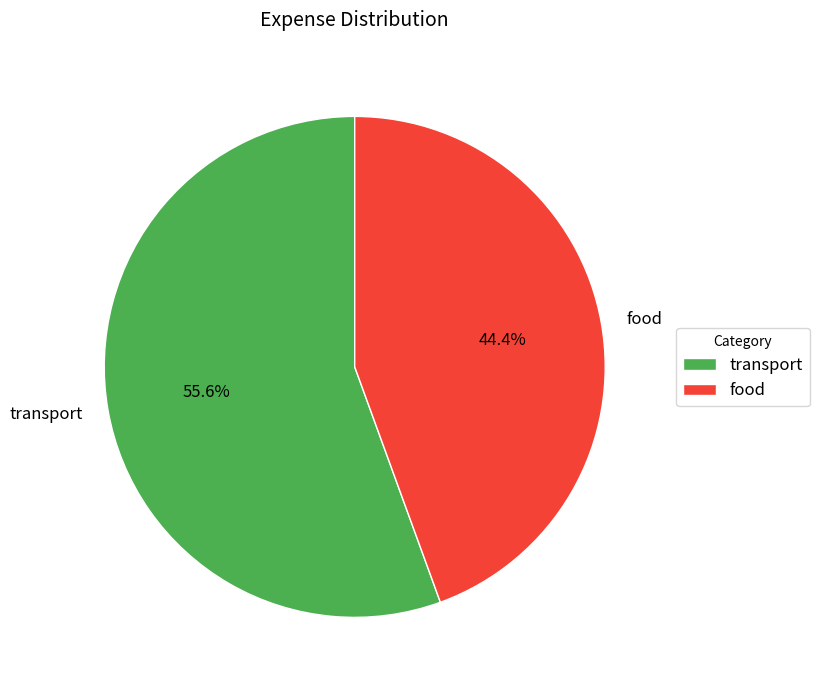

Approximately how many times larger is the value at food compared to transport?

0.8